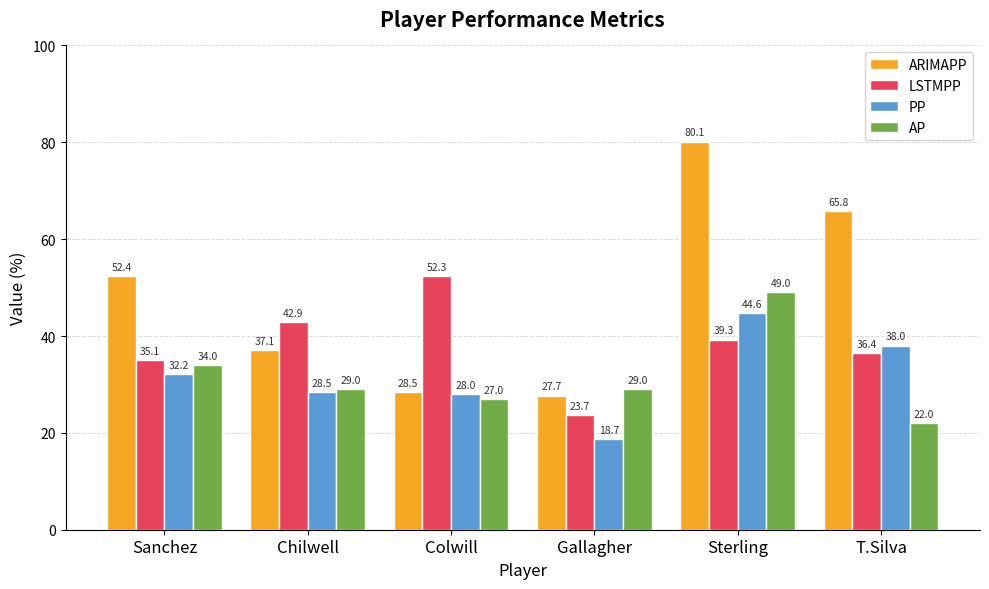

How many bars are there in each group?

4